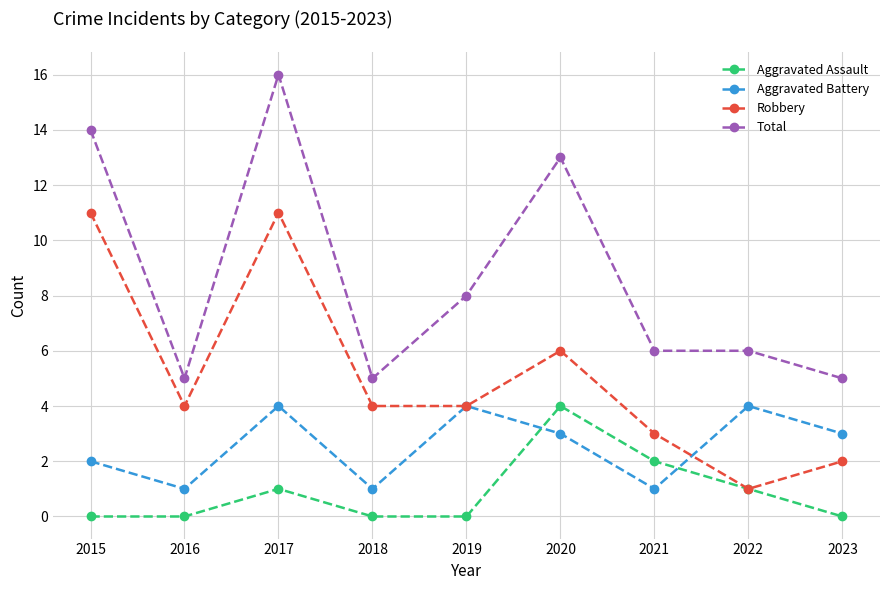

Between 2019 and 2021, which series saw the biggest shift?

Aggravated Battery